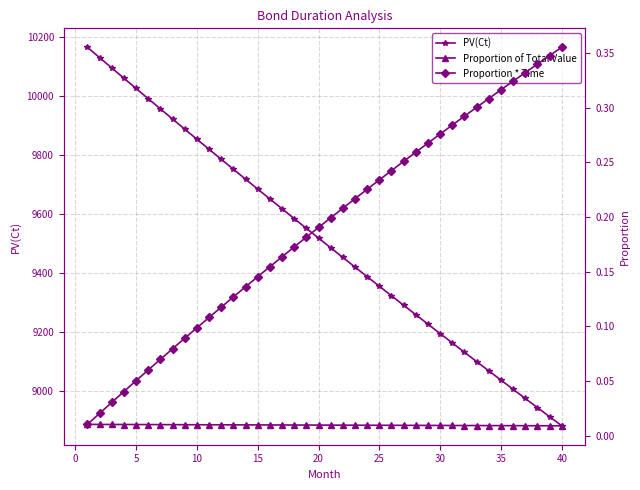

What is the lowest value of the PV(Ct) series?

8881.9